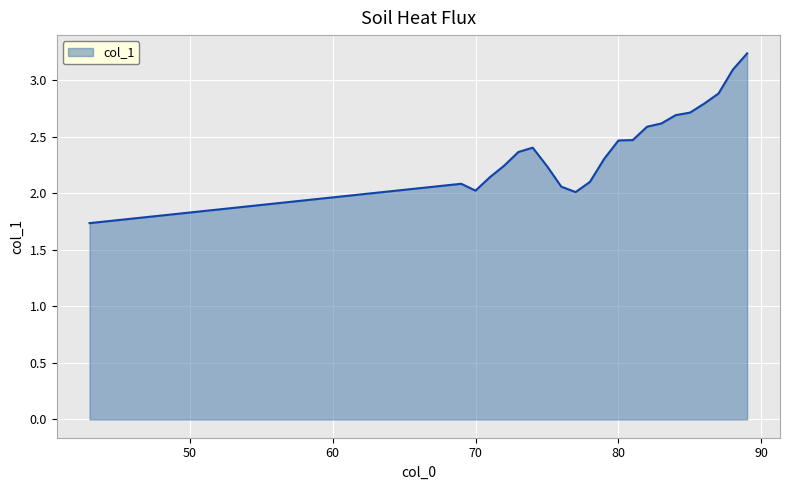

What is the smallest value displayed?

1.7